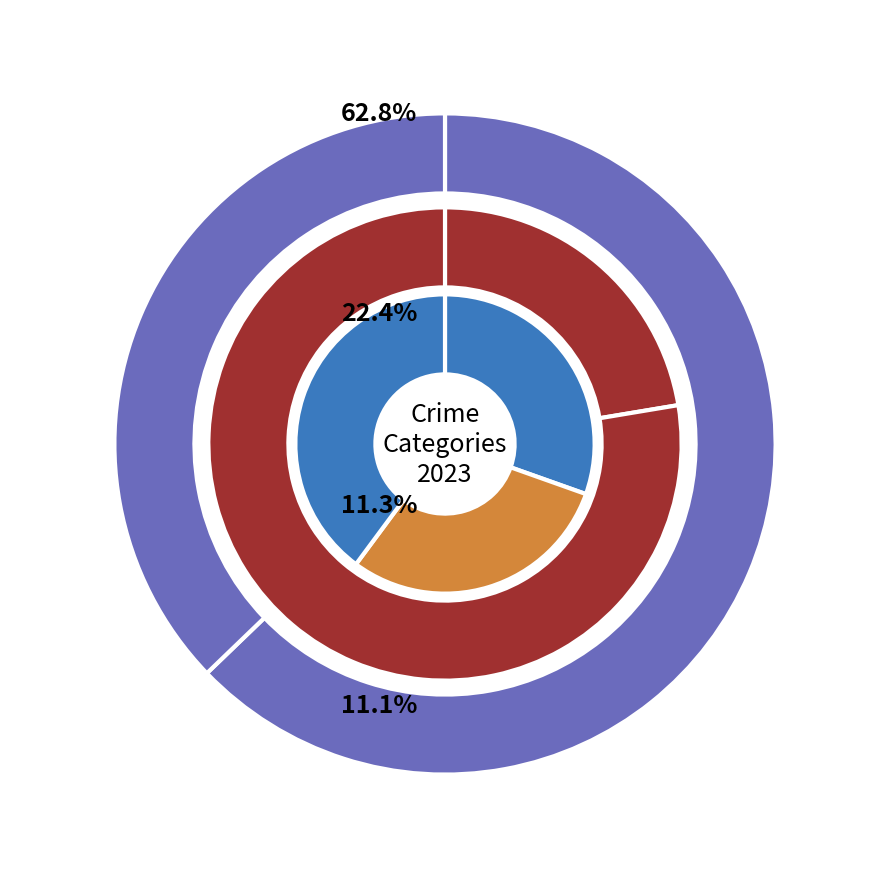

True or false: Burglary accounts for 17% of the total.

False